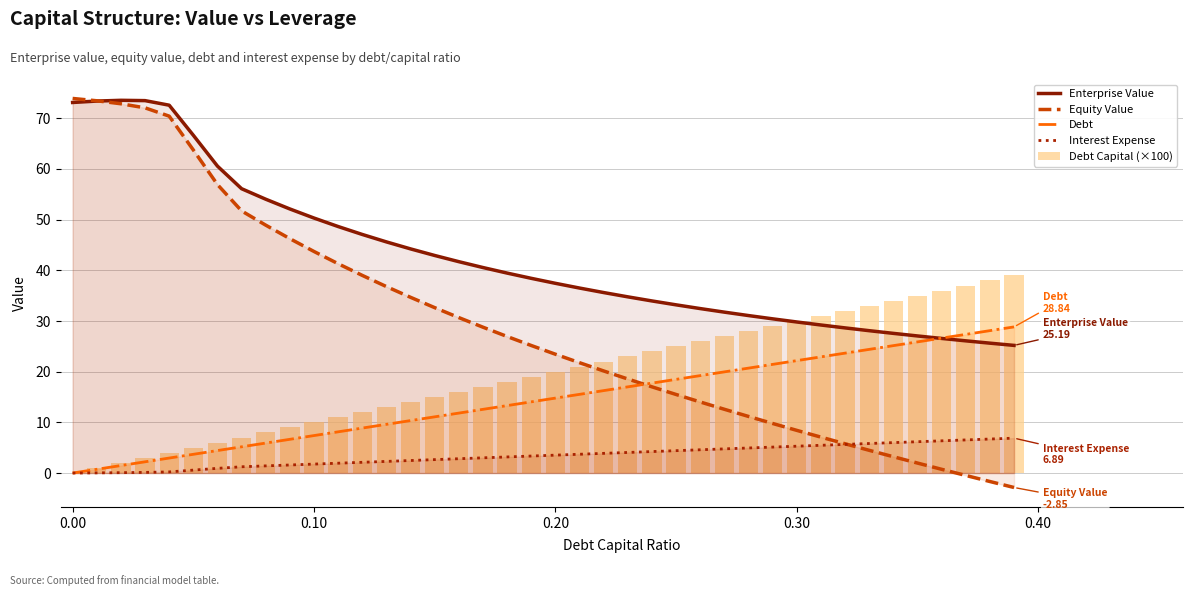

How many distinct data groups are displayed?

5